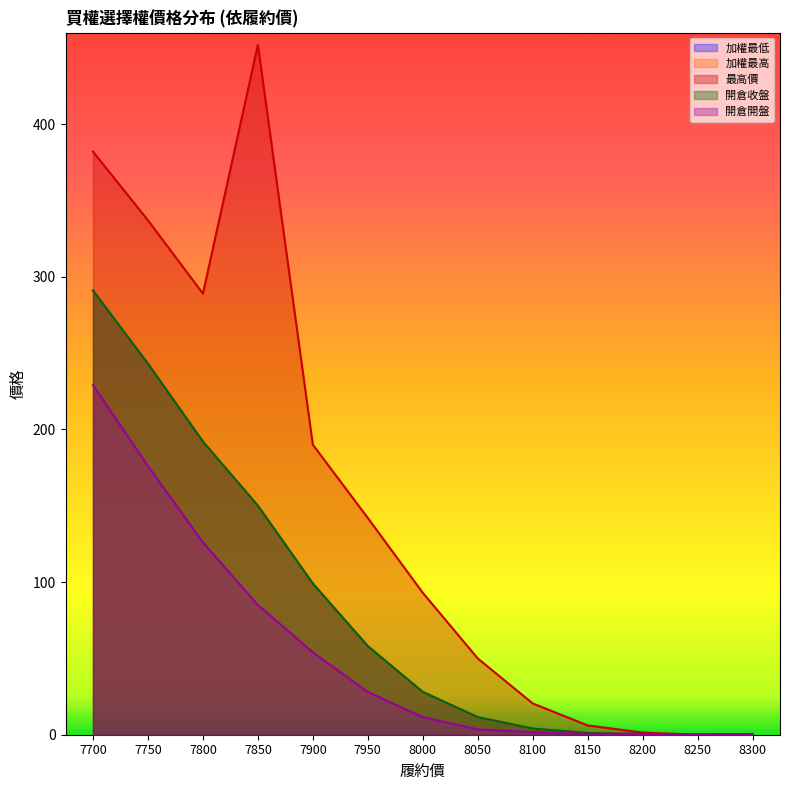

Reading right to left, transcribe all the data shown in this chart.

加權最低: 8300=0.4	8250=0.0	8200=0.5	8150=1.1	8100=4.0	8050=11.5	8000=28.0	7950=58.0	7900=99.0	7850=150.0	7800=192.0	7750=243.0	7700=291.0
加權最高: 8300=0.4	8250=0.0	8200=0.5	8150=1.1	8100=4.0	8050=11.5	8000=28.0	7950=58.0	7900=99.0	7850=150.0	7800=192.0	7750=243.0	7700=291.0
最高價: 8300=0.5	8250=0.0	8200=1.4	8150=6.1	8100=20.5	8050=50.0	8000=93.0	7950=142.0	7900=190.0	7850=452.0	7800=289.0	7750=337.0	7700=382.0
開倉收盤: 8300=0.4	8250=0.0	8200=0.5	8150=1.1	8100=4.0	8050=11.5	8000=28.0	7950=58.0	7900=99.0	7850=150.0	7800=192.0	7750=243.0	7700=291.0
開倉開盤: 8300=0.4	8250=0.0	8200=0.5	8150=0.6	8100=1.7	8050=3.5	8000=11.5	7950=28.0	7900=54.0	7850=85.0	7800=126.0	7750=176.0	7700=229.0